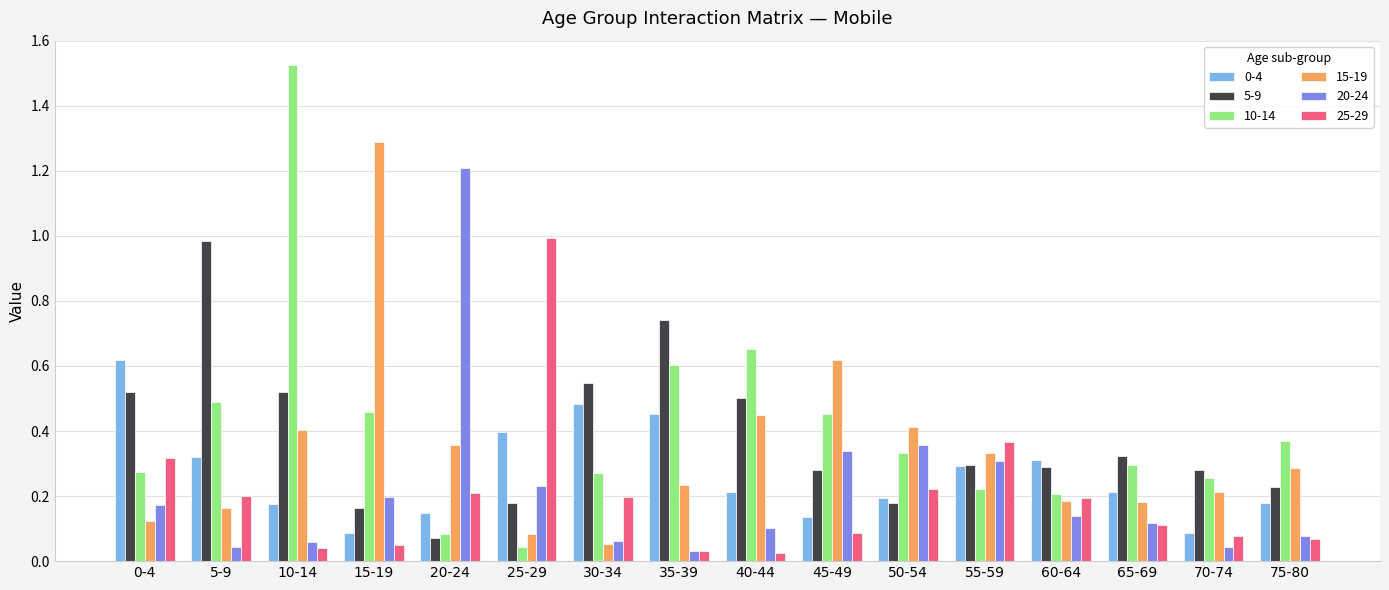

True or false: 25-29 has a value of 0.1 at 75-80.

True